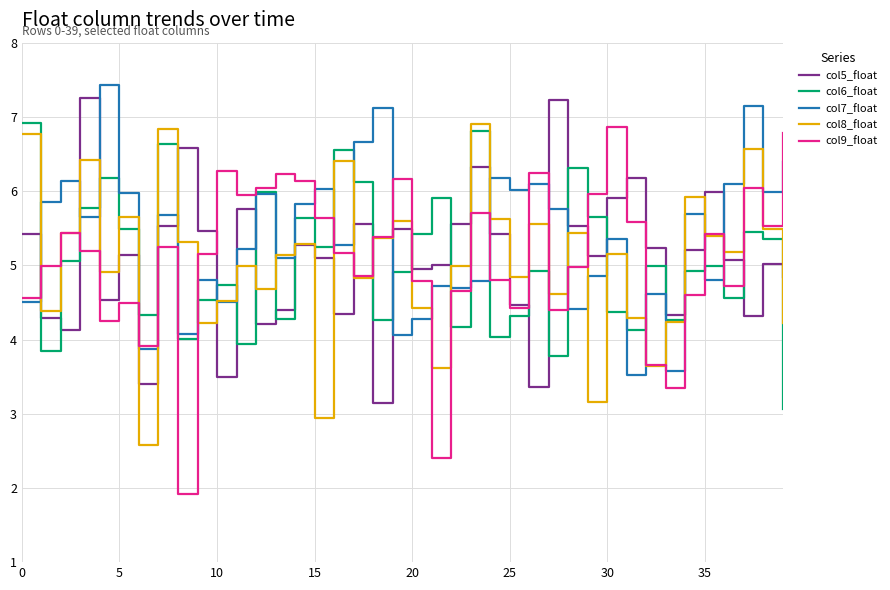

True or false: col5_float has more than 1 points higher than both neighbors.

True